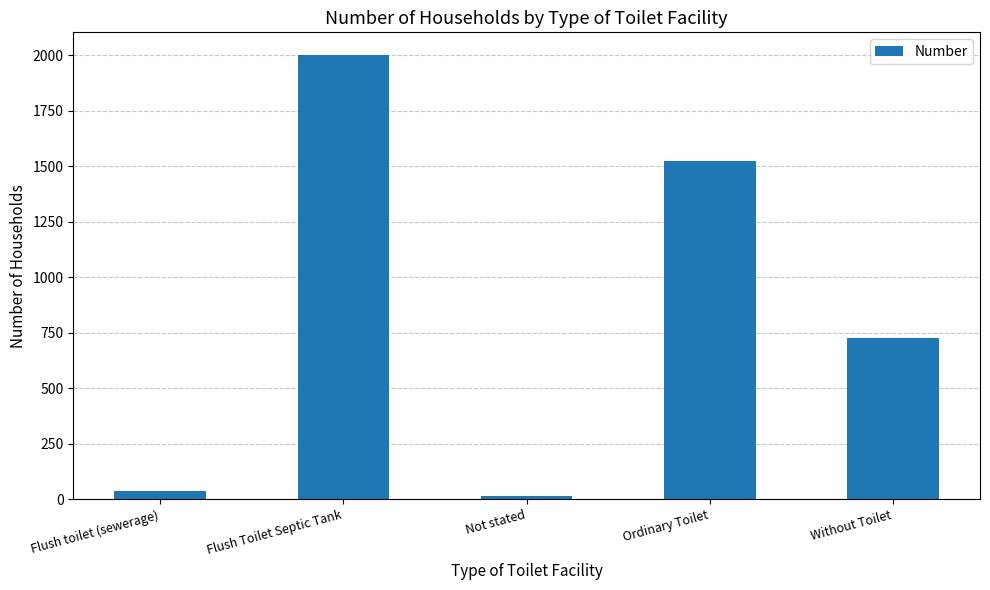

What is the difference between the values at Flush Toilet Septic Tank and Without Toilet?

1275